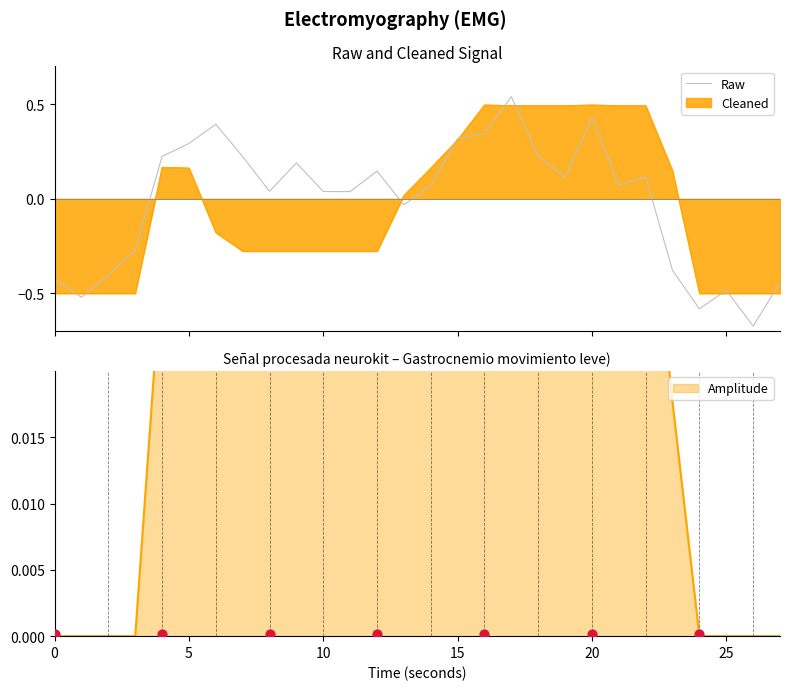

What is the change in value from 11 to 13?

-0.1